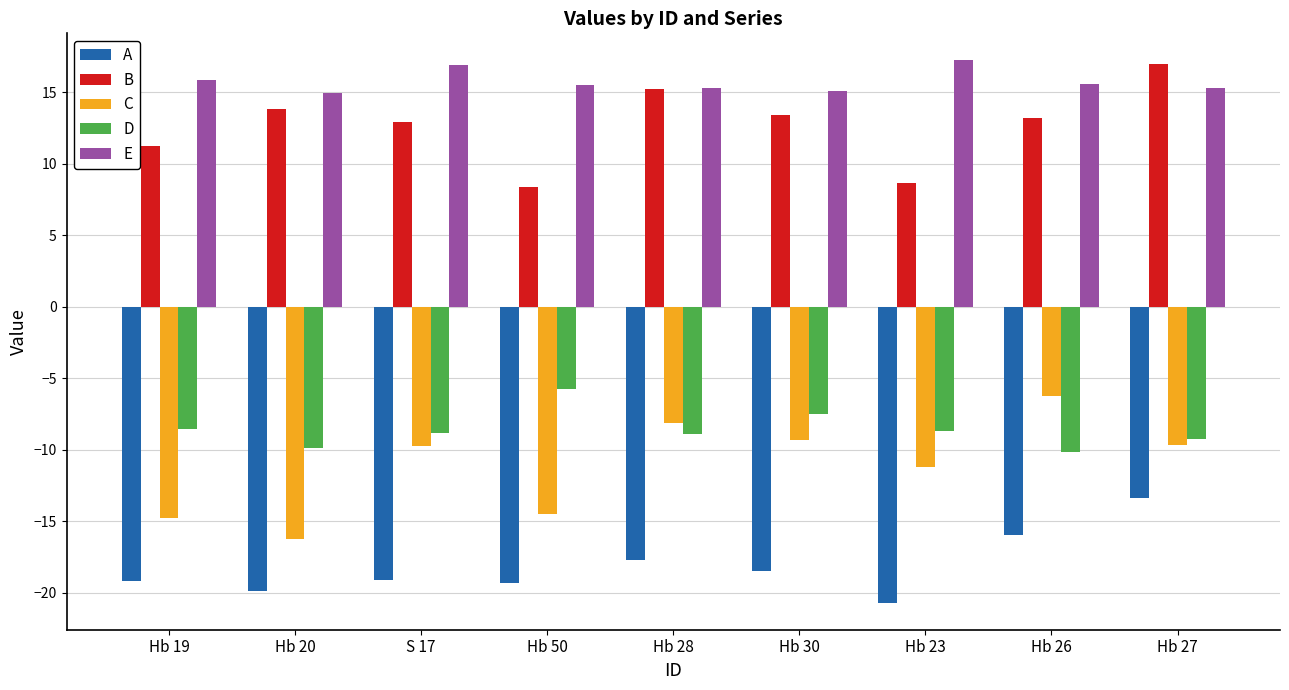

What is the minimum value for B?

8.3